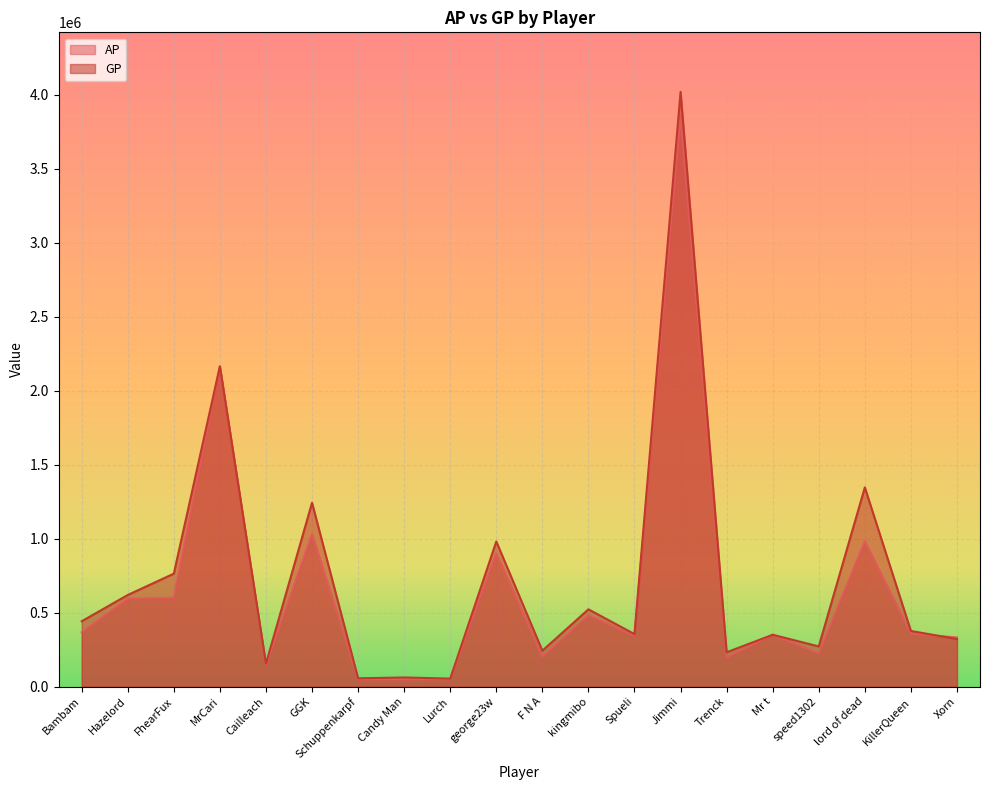

Between which two adjacent categories do AP and GP first intersect?

KillerQueen and Xorn